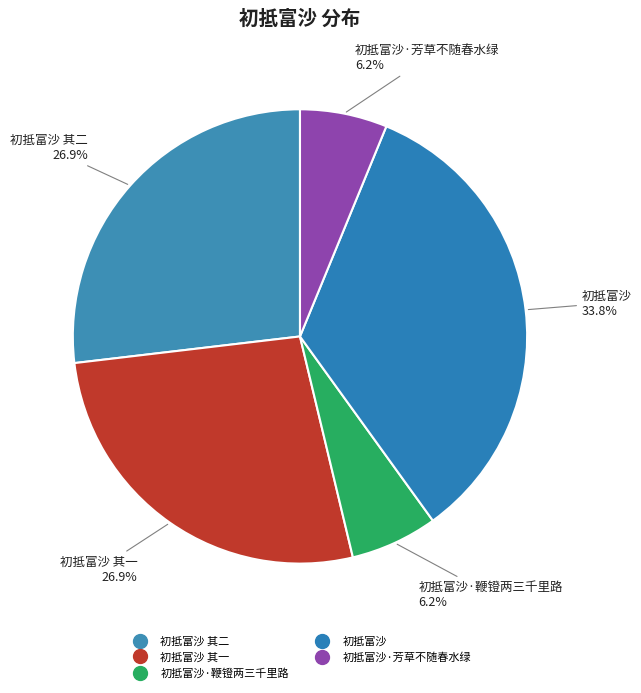

How many segments does this pie chart have?

5